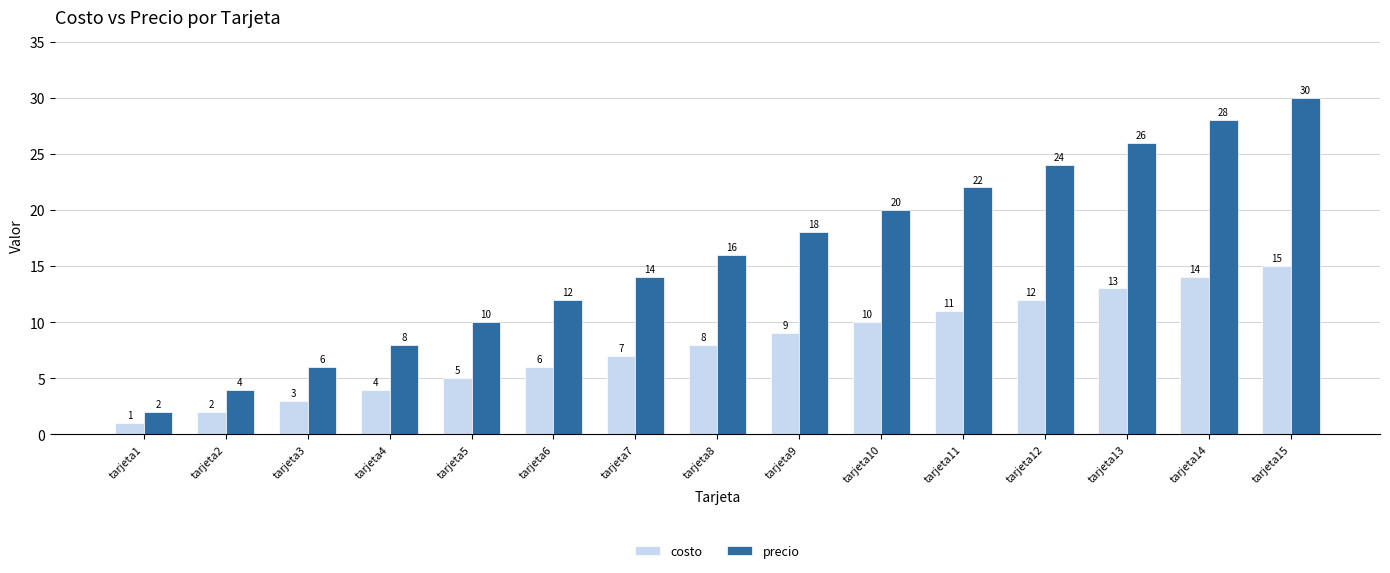

Reading left to right, list all the values displayed in this chart.

costo: tarjeta1=1	tarjeta2=2	tarjeta3=3	tarjeta4=4	tarjeta5=5	tarjeta6=6	tarjeta7=7	tarjeta8=8	tarjeta9=9	tarjeta10=10	tarjeta11=11	tarjeta12=12	tarjeta13=13	tarjeta14=14	tarjeta15=15
precio: tarjeta1=2	tarjeta2=4	tarjeta3=6	tarjeta4=8	tarjeta5=10	tarjeta6=12	tarjeta7=14	tarjeta8=16	tarjeta9=18	tarjeta10=20	tarjeta11=22	tarjeta12=24	tarjeta13=26	tarjeta14=28	tarjeta15=30